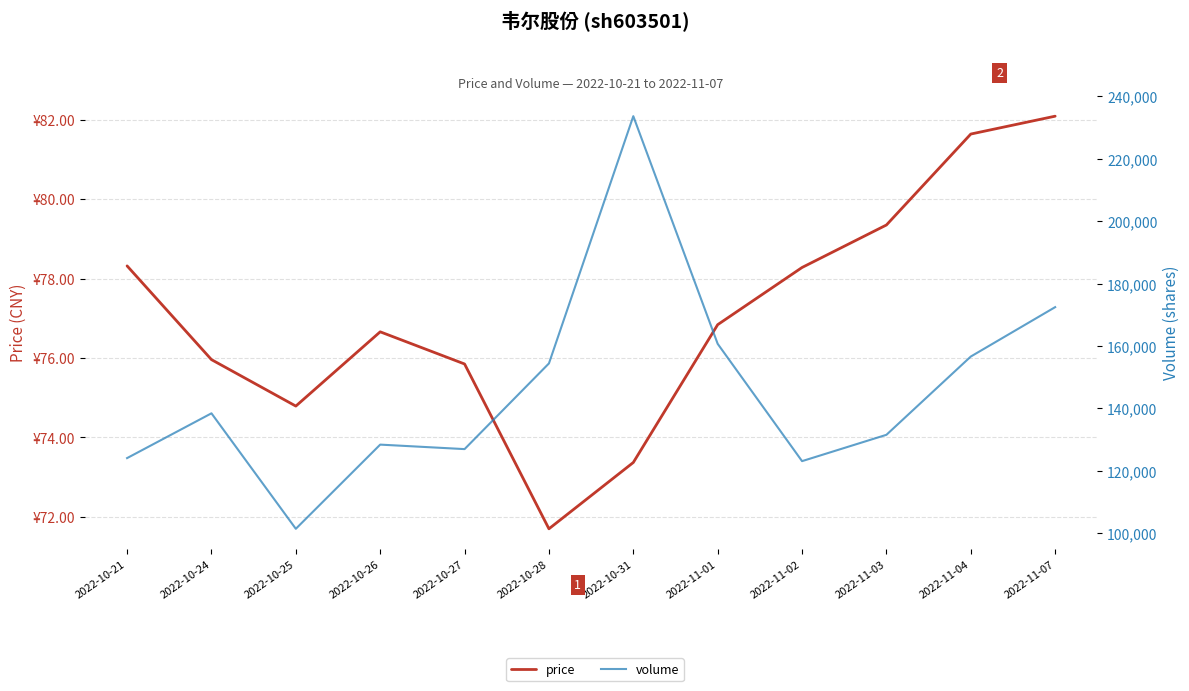

List the labels in order of volume value, smallest first.

2022-10-25, 2022-11-02, 2022-10-21, 2022-10-27, 2022-10-26, 2022-11-03, 2022-10-24, 2022-10-28, 2022-11-04, 2022-11-01, 2022-11-07, 2022-10-31